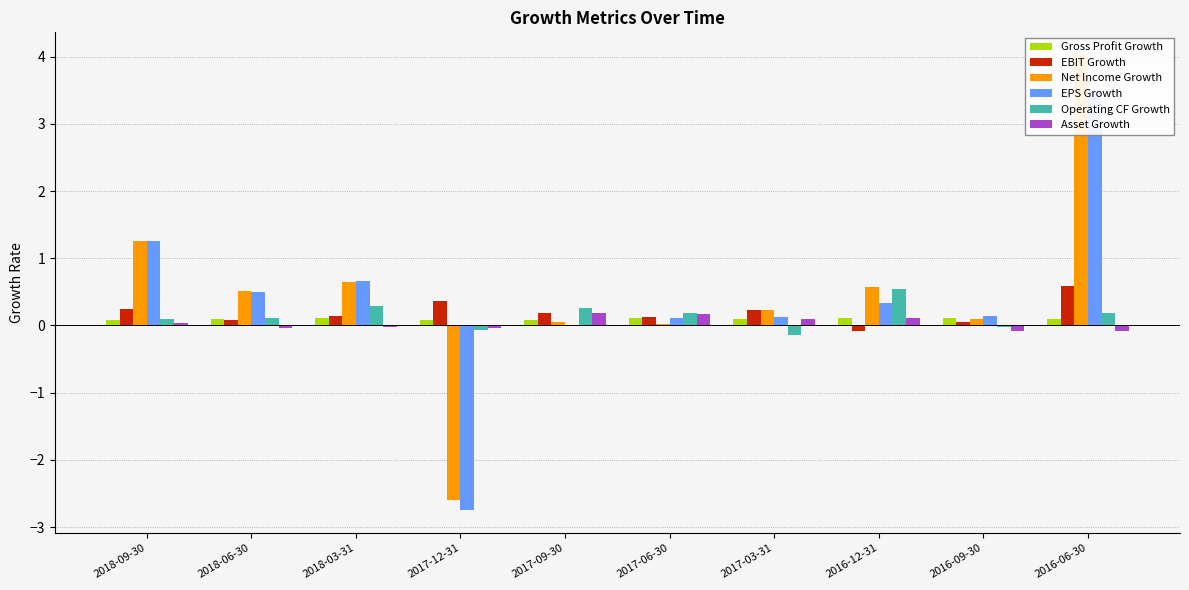

Which has a higher value, 2017-12-31 or 2017-03-31?

2017-03-31